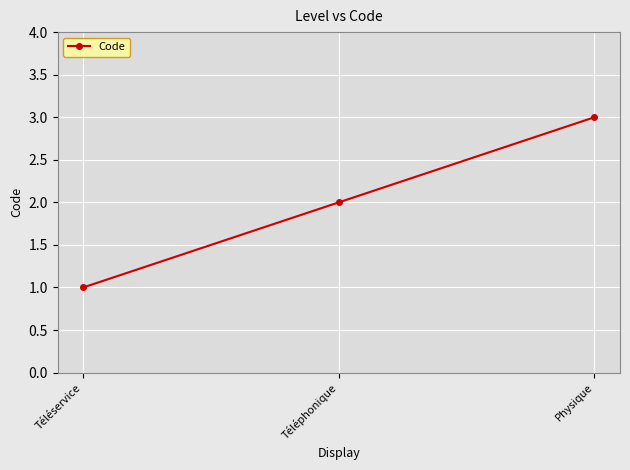

What is the sum of the values at Téléservice and Téléphonique?

3